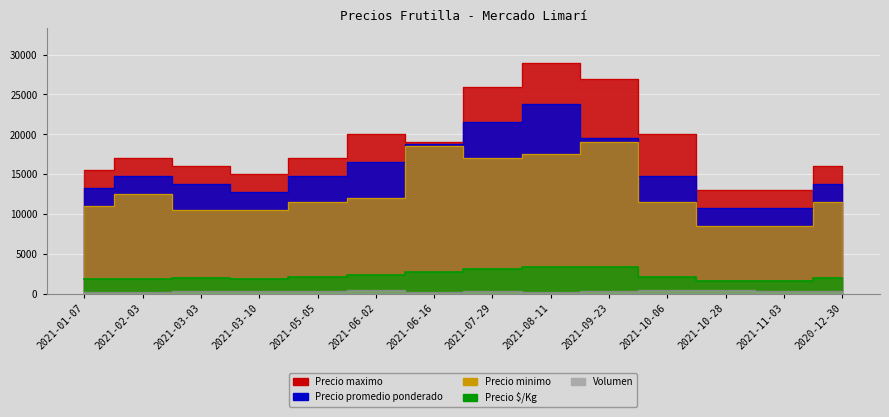

In Precio maximo, how many points are lower than both neighbors (excluding endpoints)?

2